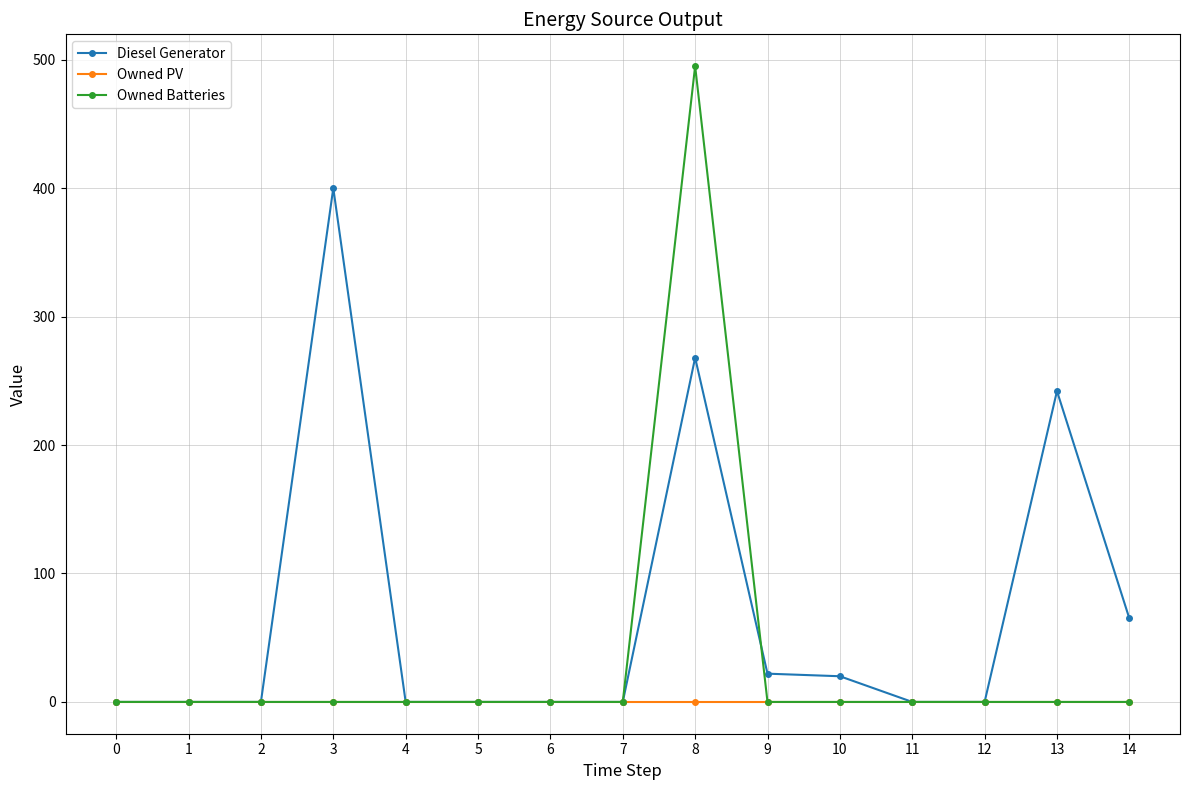

What is the total value across all series at 8?

763